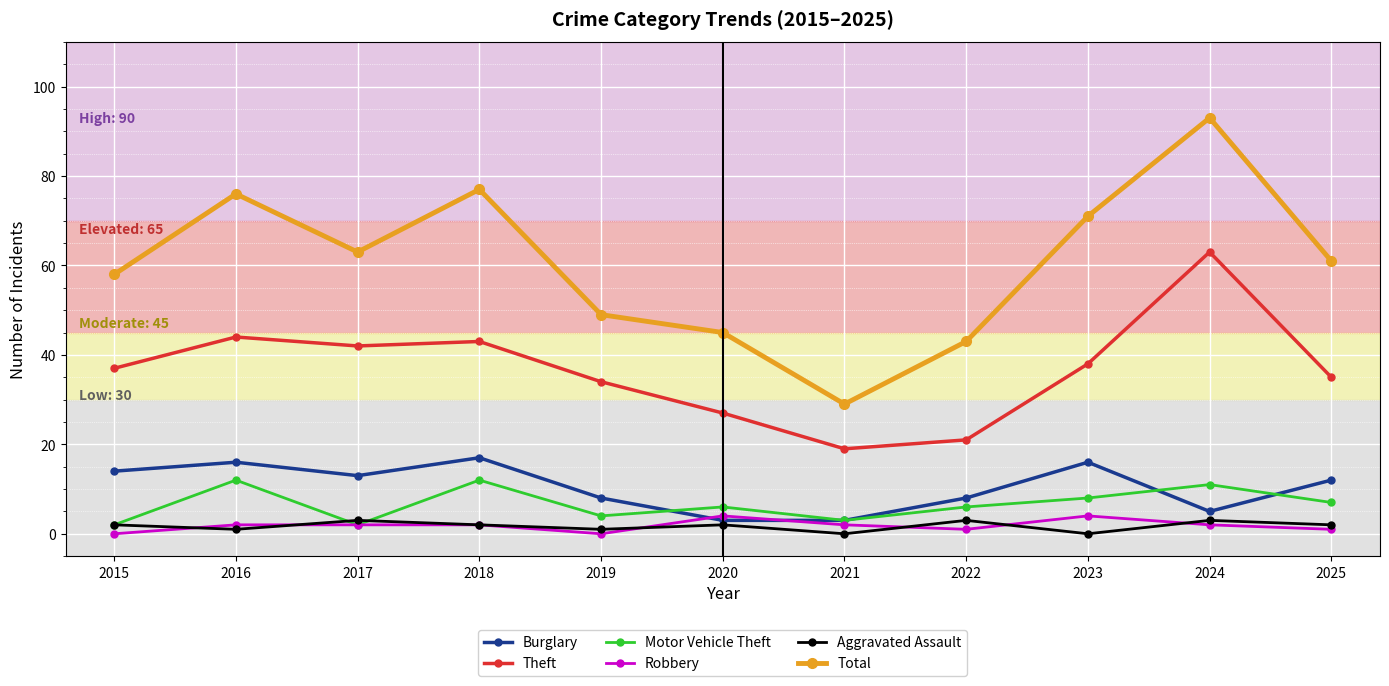

What is the maximum value for Theft?

63